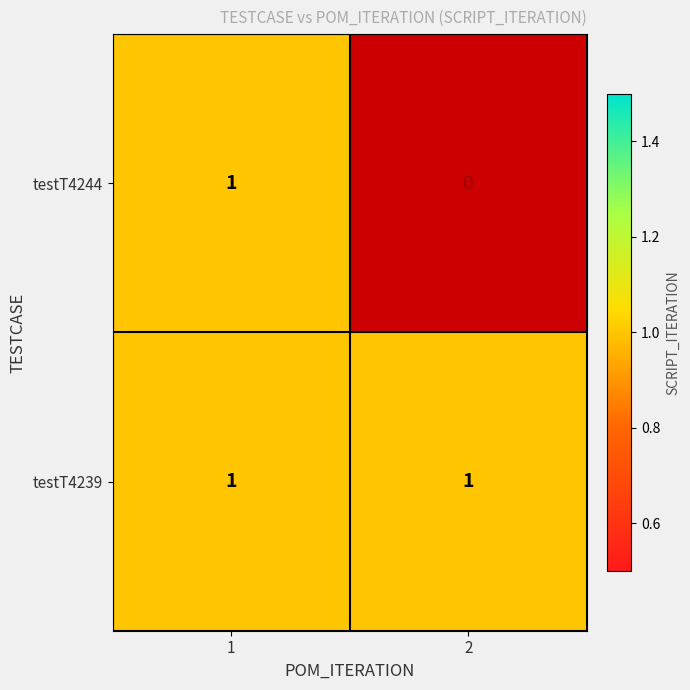

The testT4244 series shows 0 at 1. True or false?

False